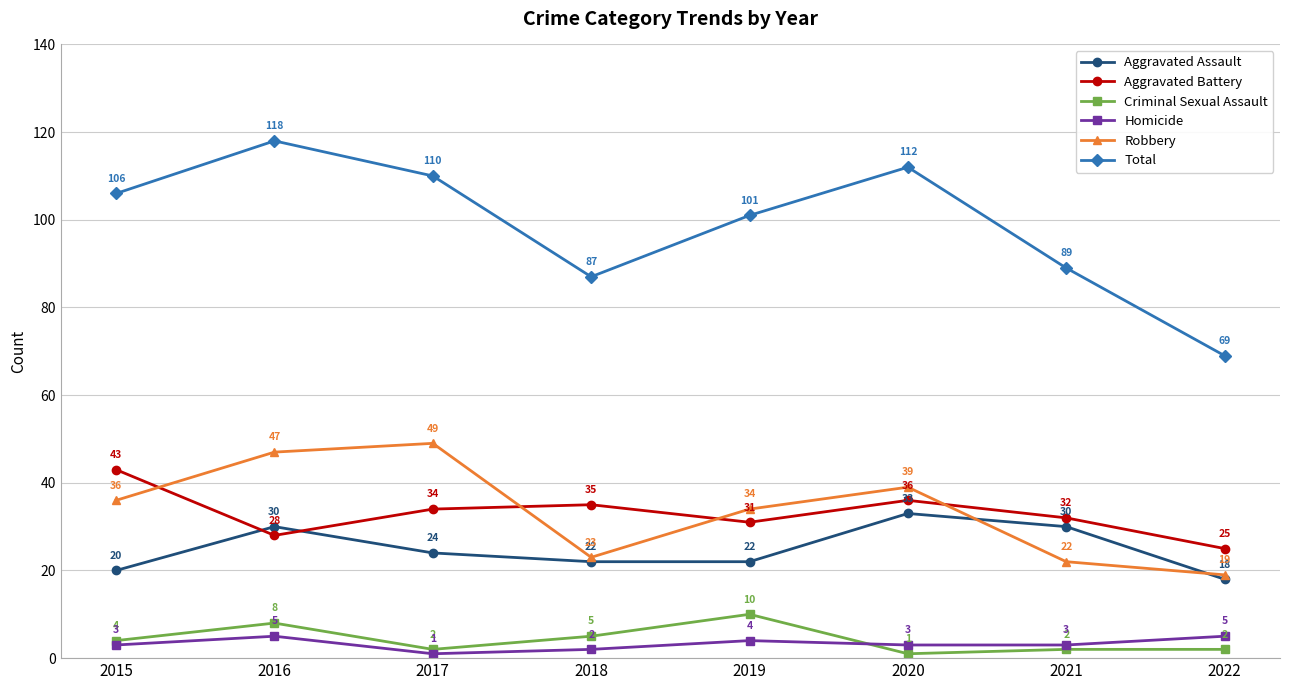

True or false: Aggravated Assault has a value of 7 at 2022.

False